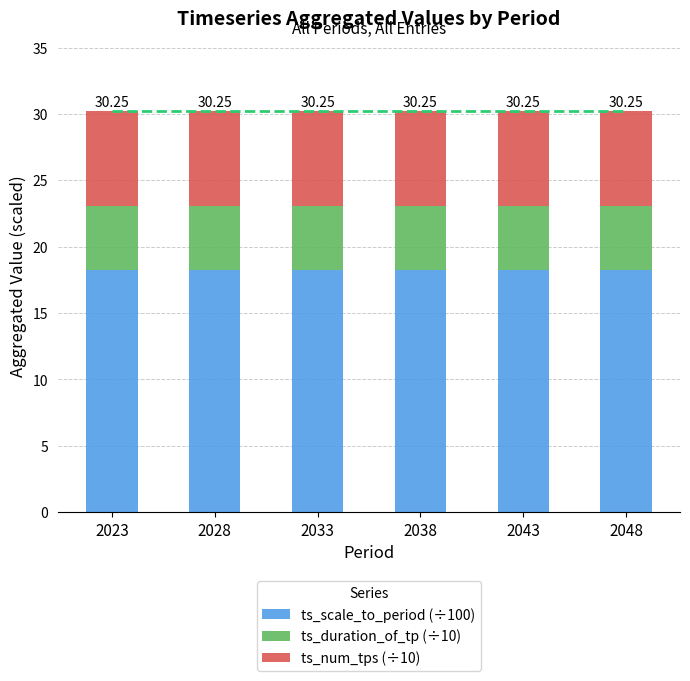

What is the sum of all ts_scale_to_period (÷100) values?

109.5